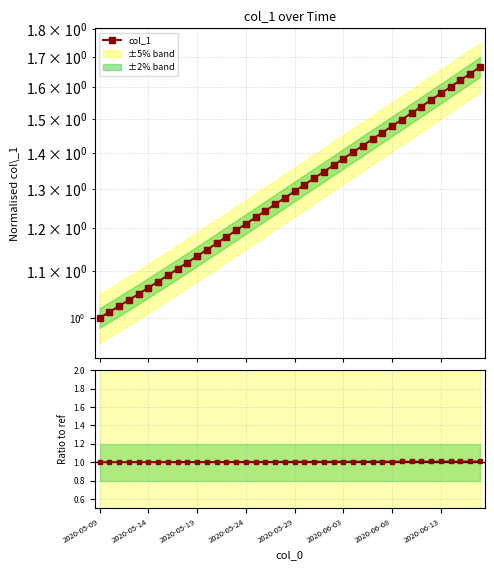

True or false: Ratio to ref and col_1 cross at least once.

False